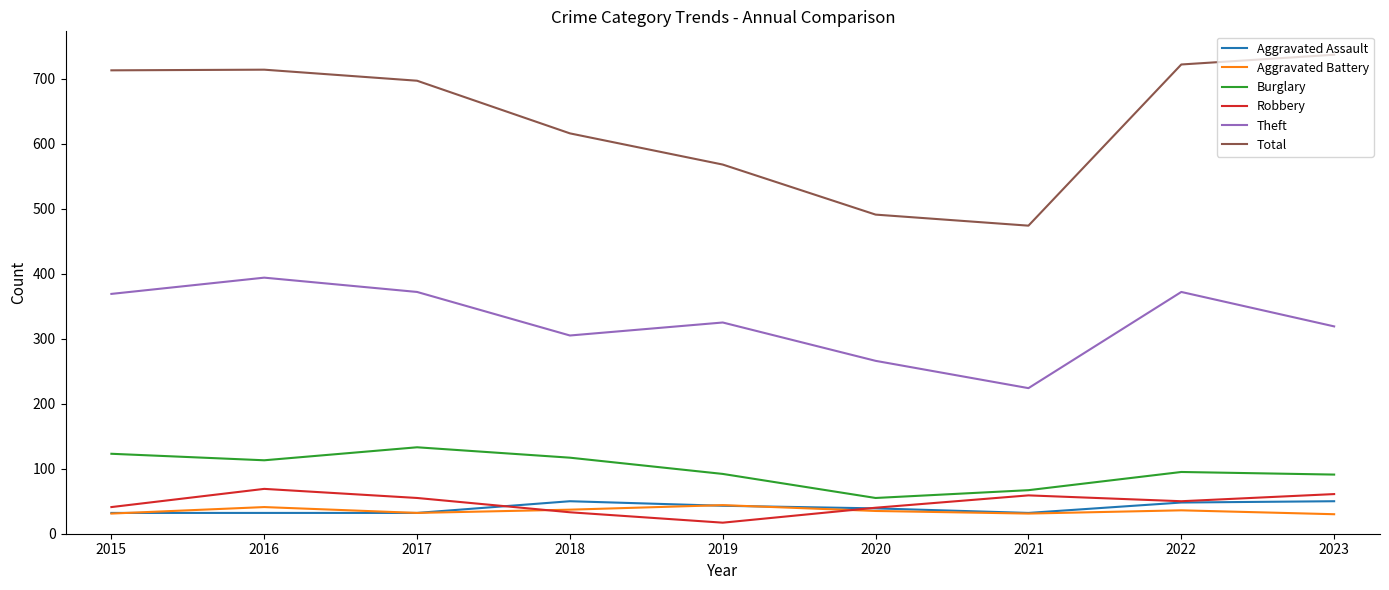

Is the value of Theft at 2015 greater than the value of Aggravated Battery at 2023?

Yes